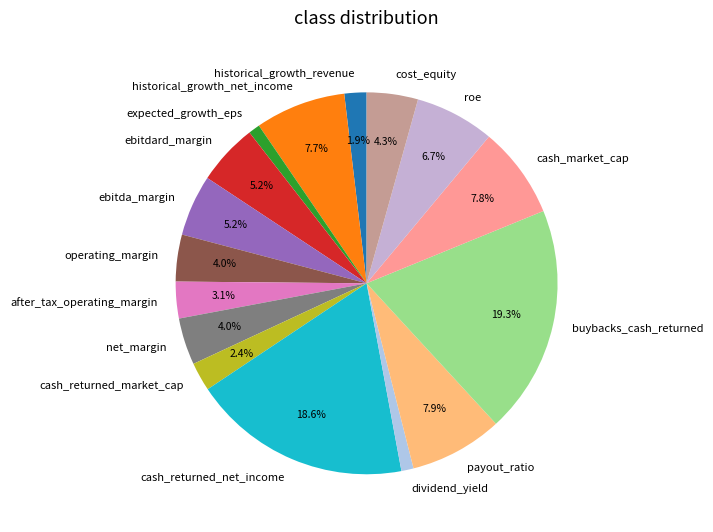

The ebitda_margin slice represents 11% of the pie. True or false?

False